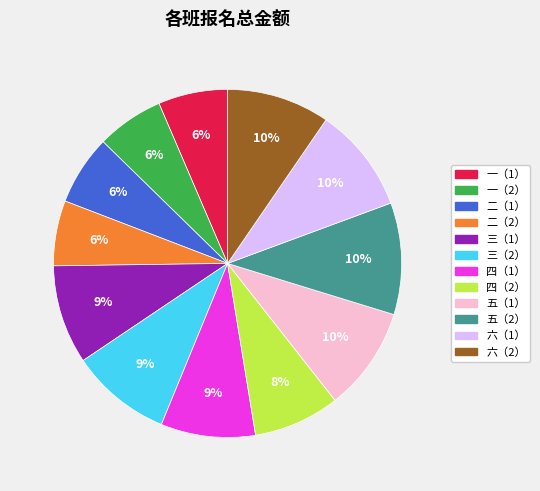

The 一（1） slice represents 1% of the pie. True or false?

False